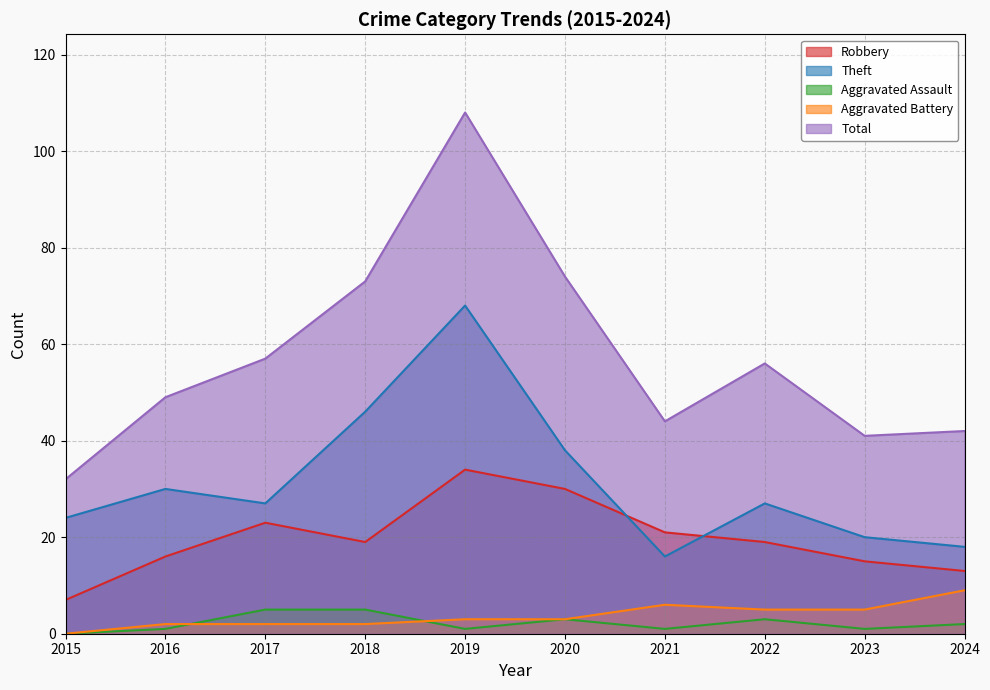

What is the value of the Aggravated Battery point at the 8th from the left?

5